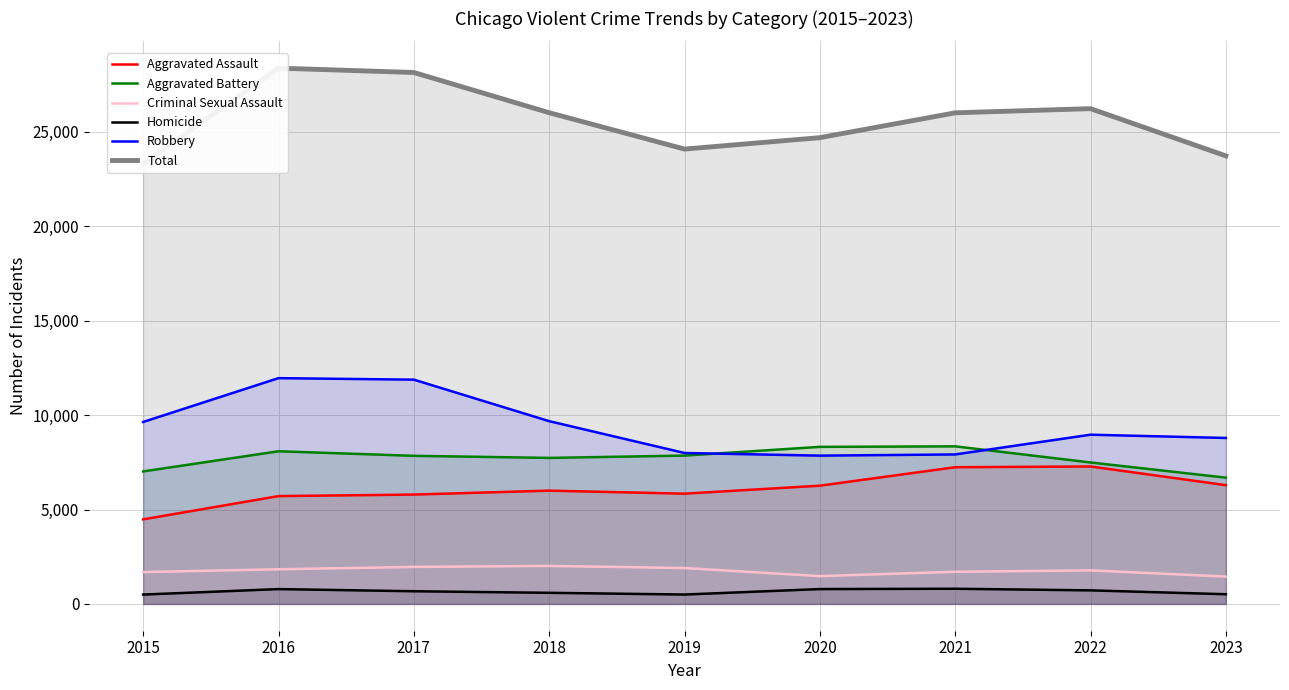

Which series changed the most between 2018 and 2021?

Robbery